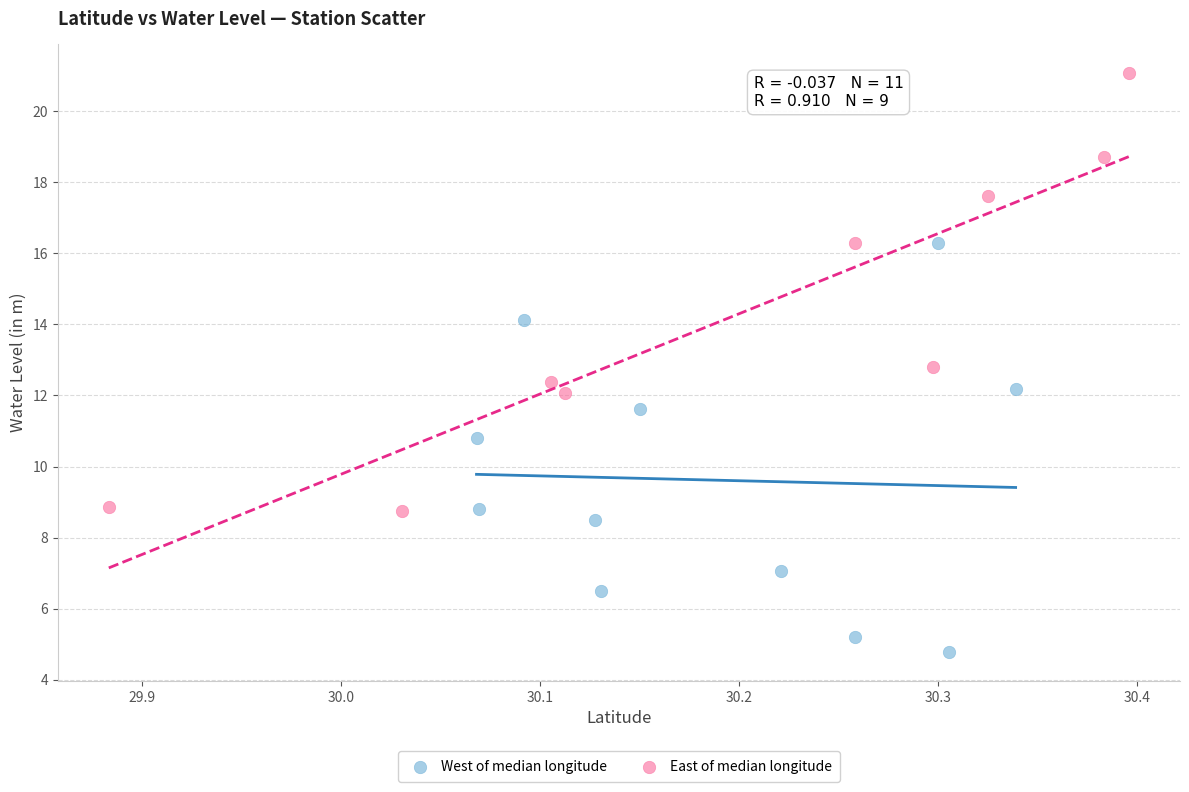

What are all the series names shown in the legend?

West of median longitude, East of median longitude